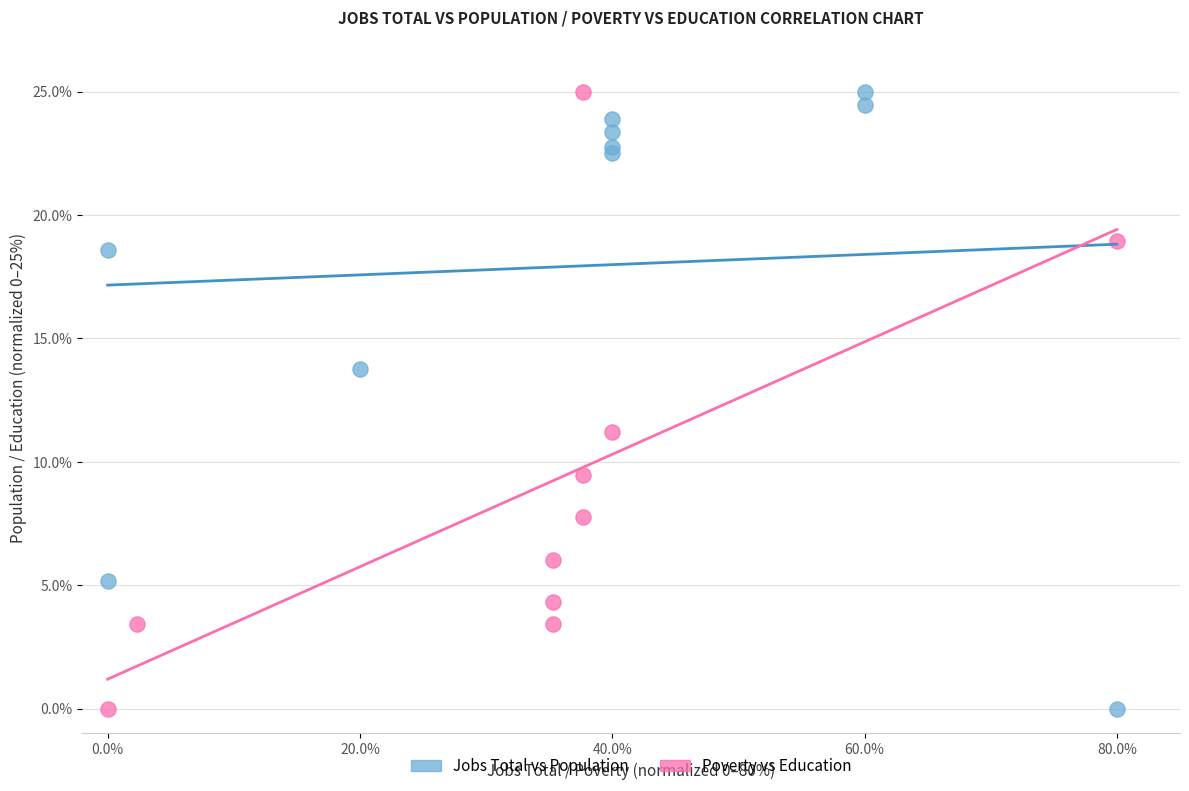

What are all the series names shown in the legend?

Jobs Total vs Population, Poverty vs Education